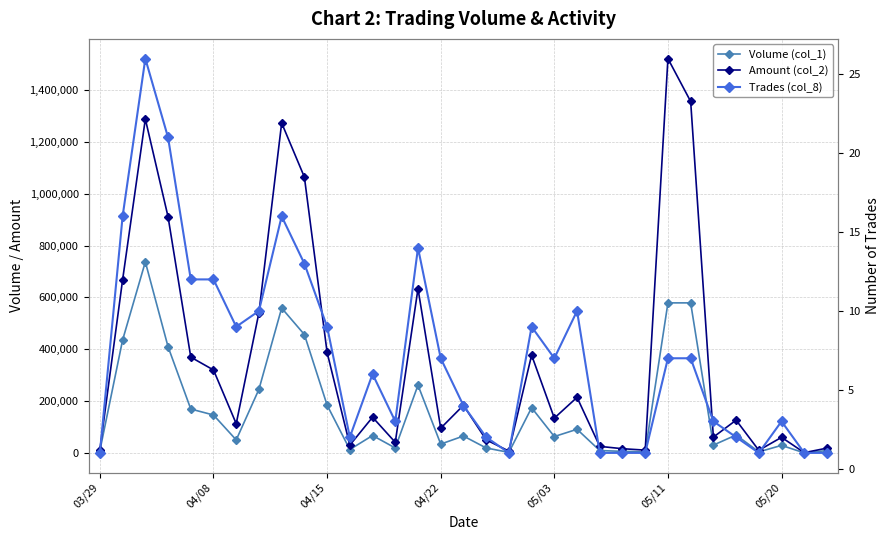

Count the number of data series in this chart.

3